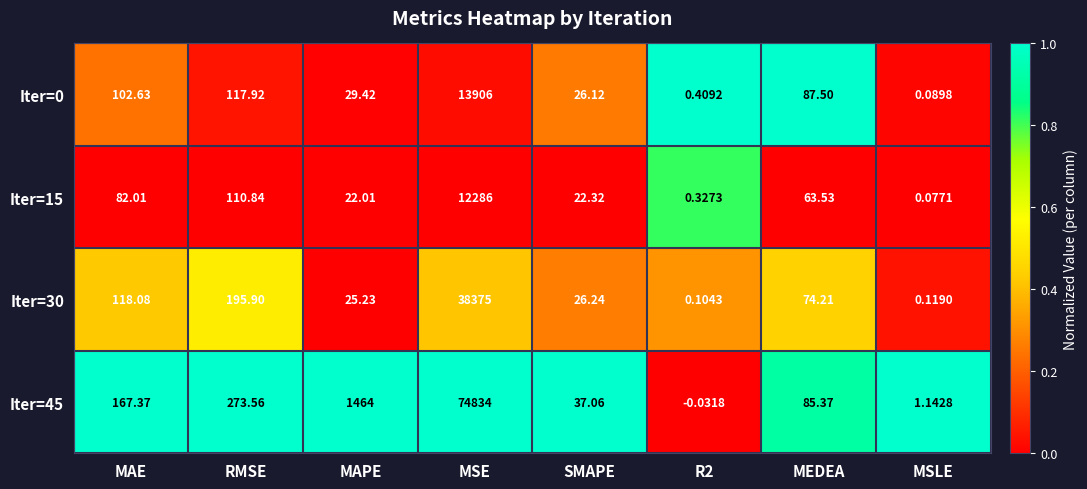

Which category has the lowest value in the Iter=15 series?

MSLE